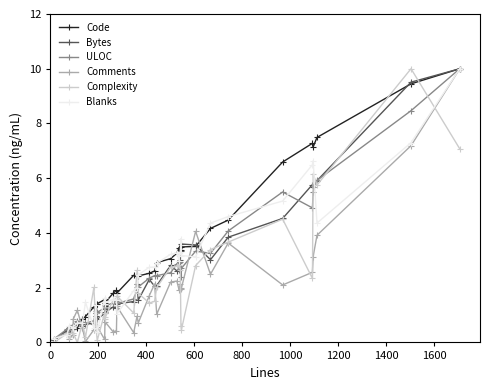

True or false: Comments has more than 1 points higher than both neighbors.

True